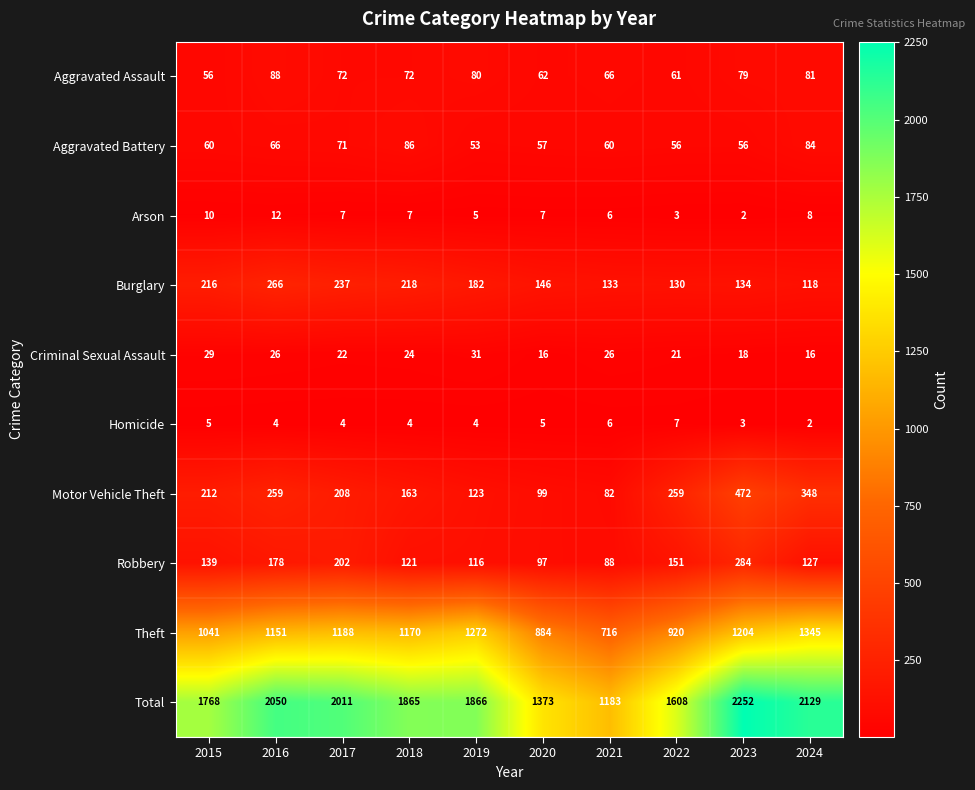

What is the difference between the second highest and minimum values in the Aggravated Battery series?

31